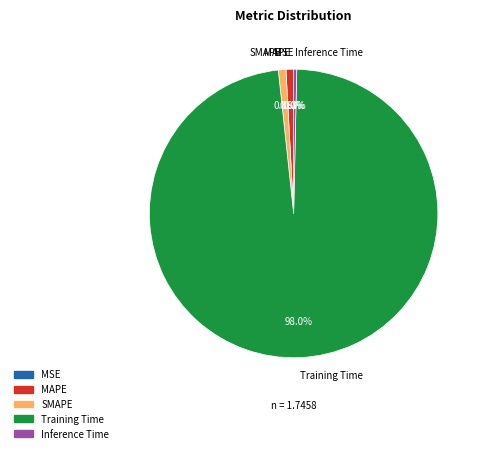

True or false: Training Time accounts for 98% of the total.

True